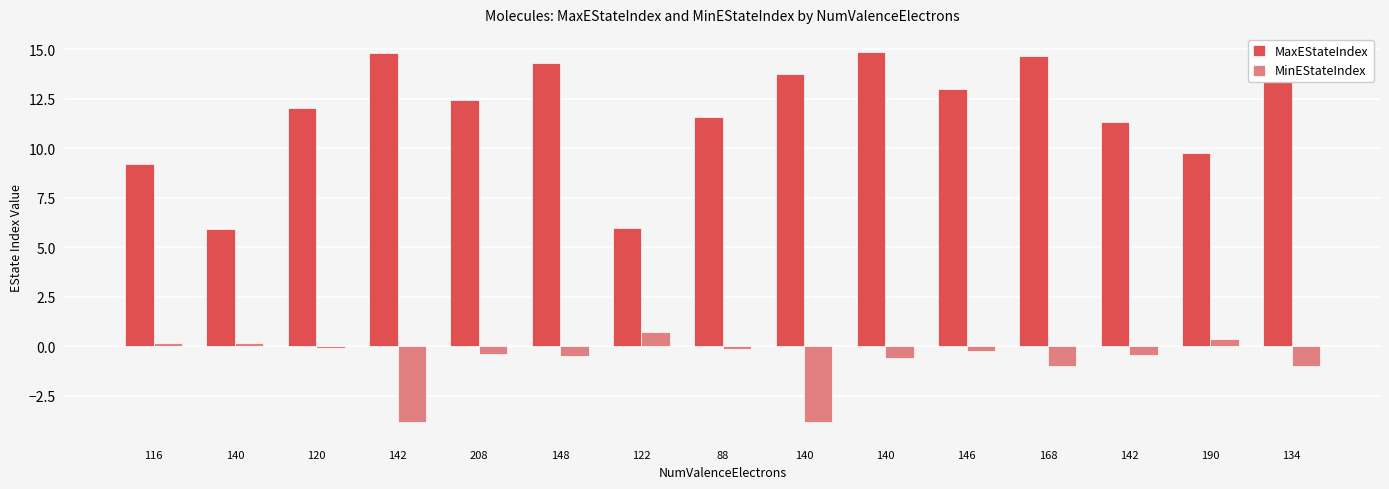

What are all the series names shown in the legend?

MaxEStateIndex, MinEStateIndex